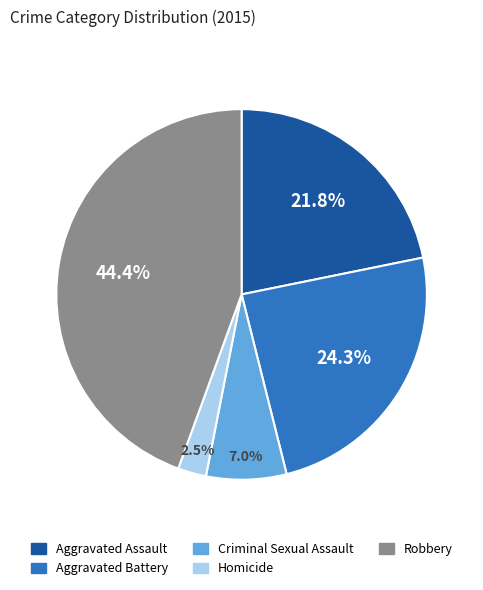

Rank the categories by value from highest to lowest.

Robbery, Aggravated Battery, Aggravated Assault, Criminal Sexual Assault, Homicide